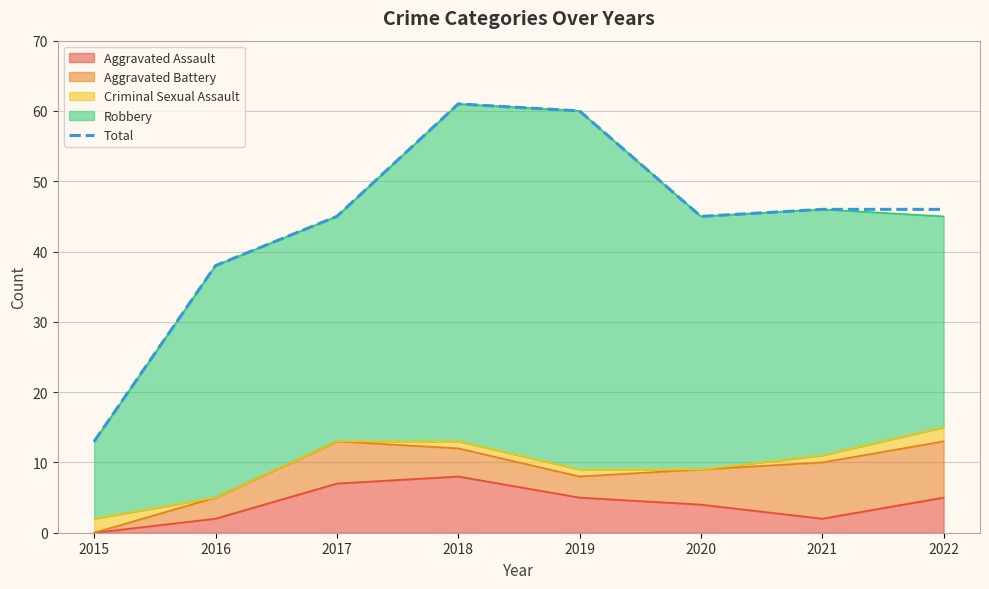

List the labels in order of value, smallest first.

2015, 2016, 2017, 2020, 2021, 2022, 2019, 2018